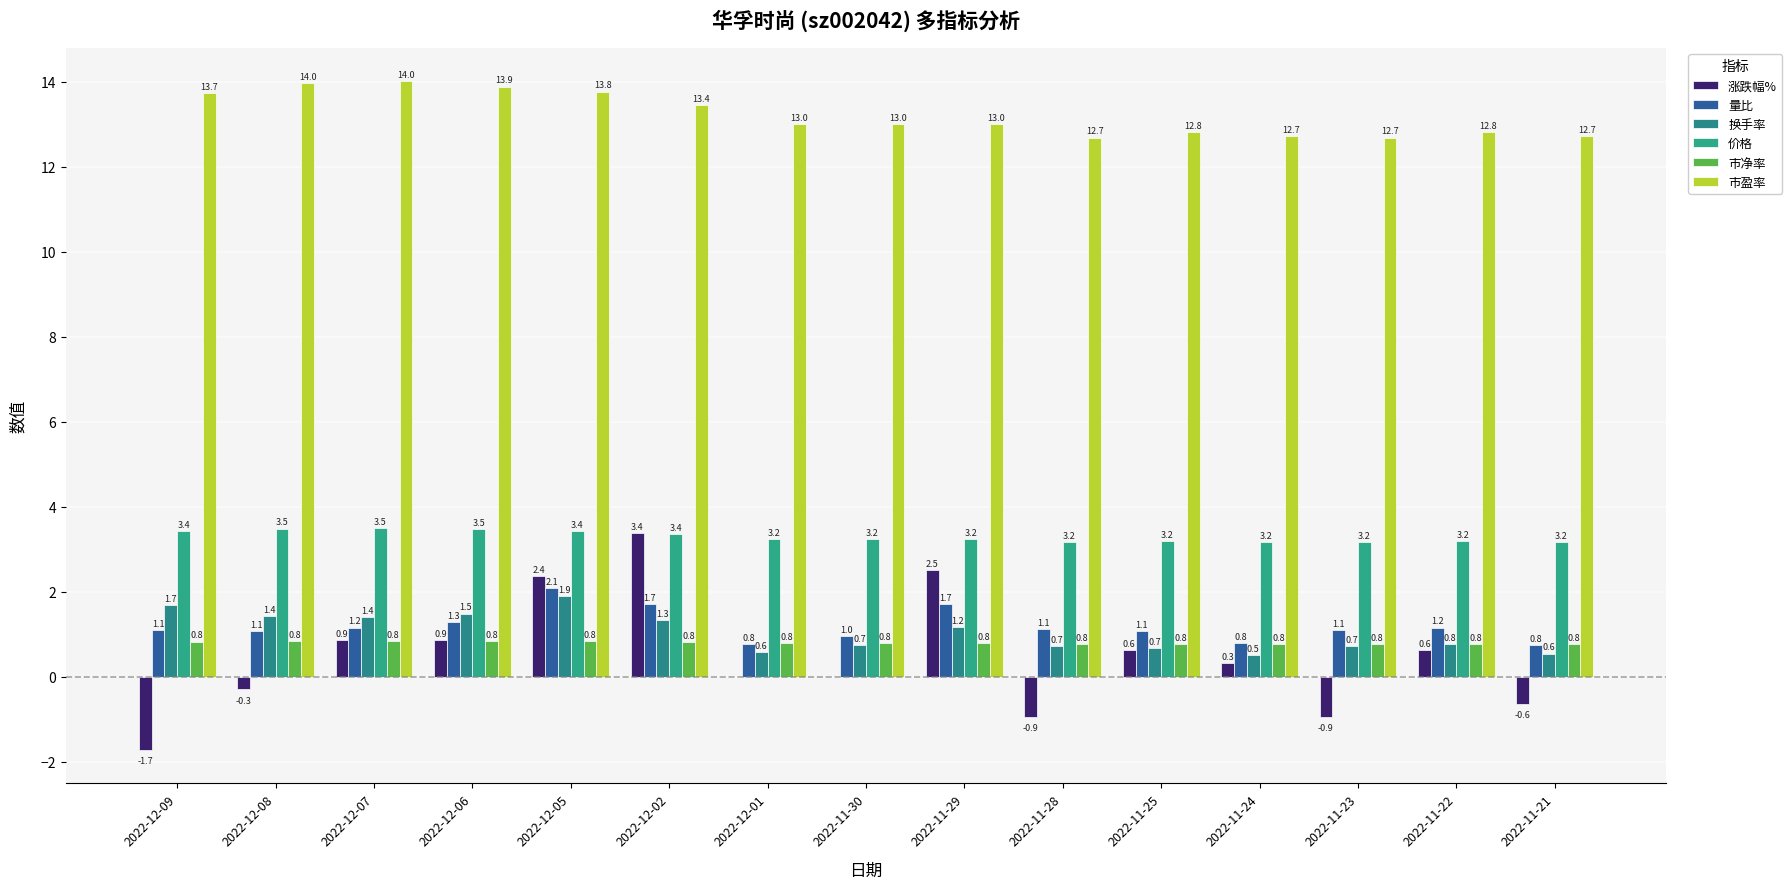

How many groups of bars are there?

15